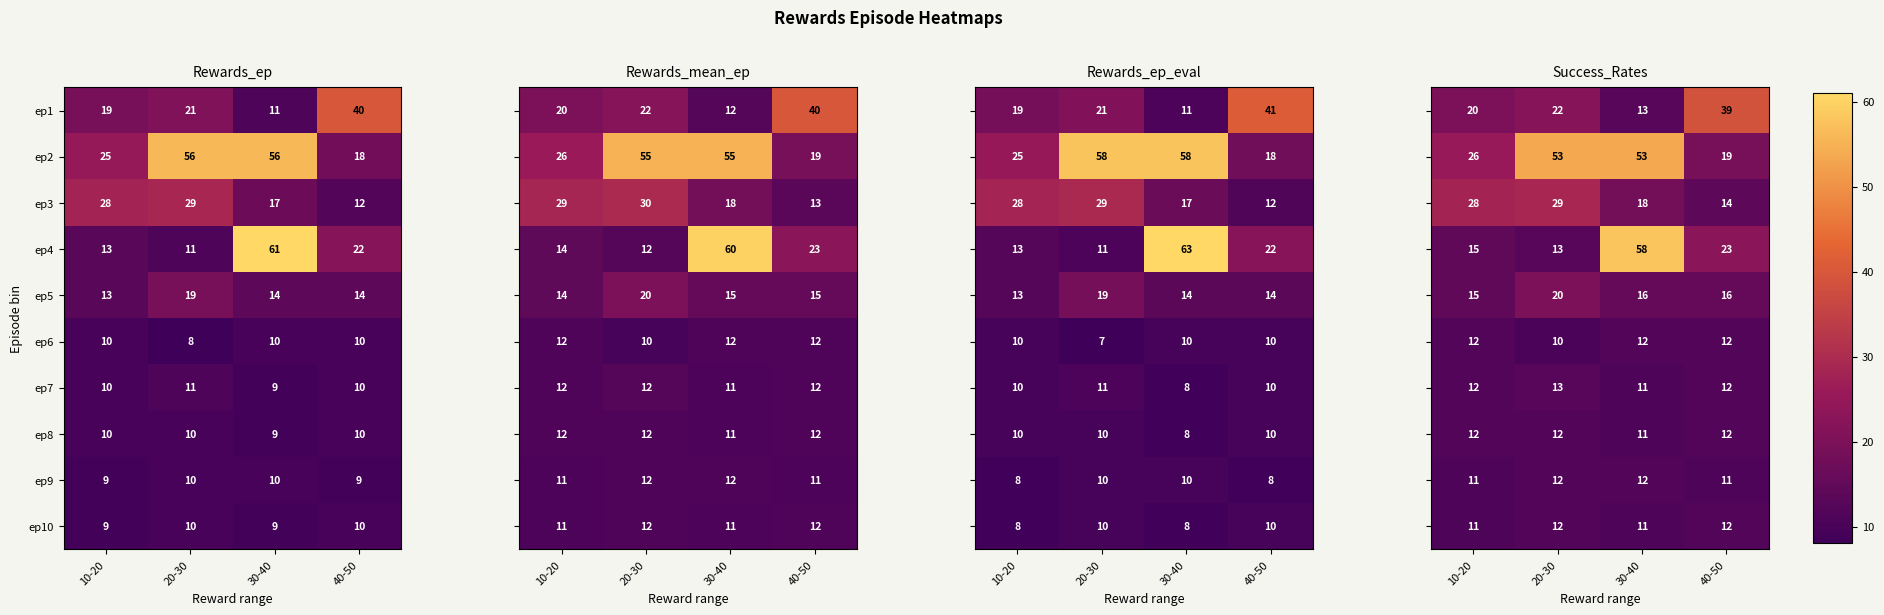

How many values in the ep1 series are below 21?

2